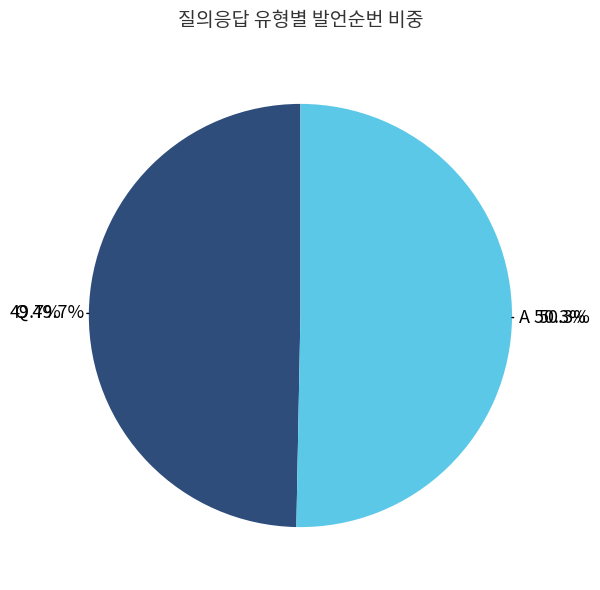

To the nearest percent, what is the difference between the largest and smallest slice percentages?

1%